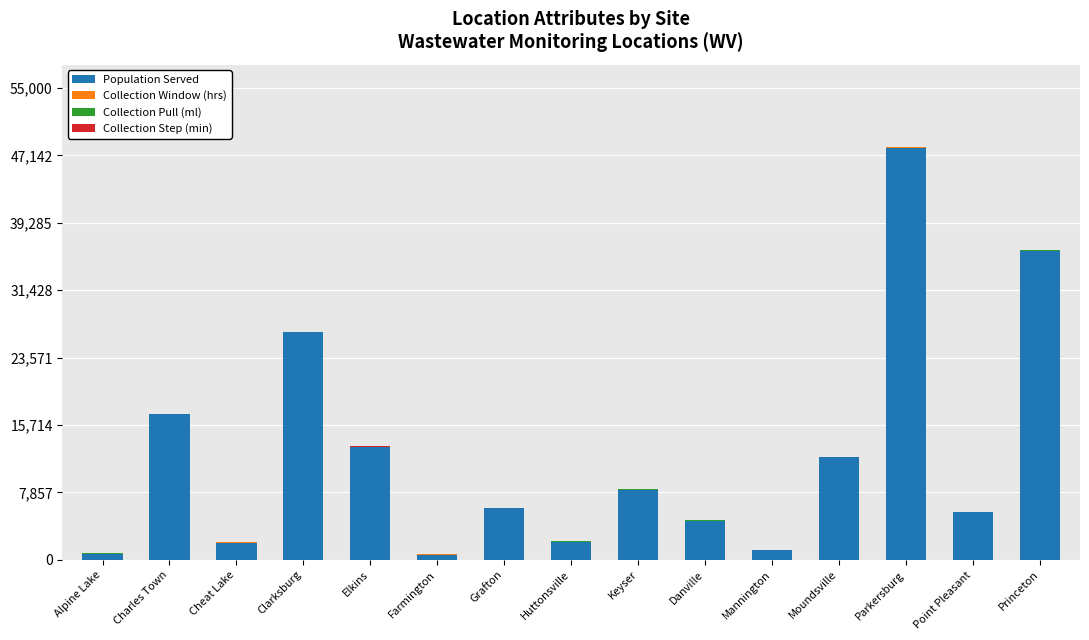

What is the highest value of the Population Served series?

48050